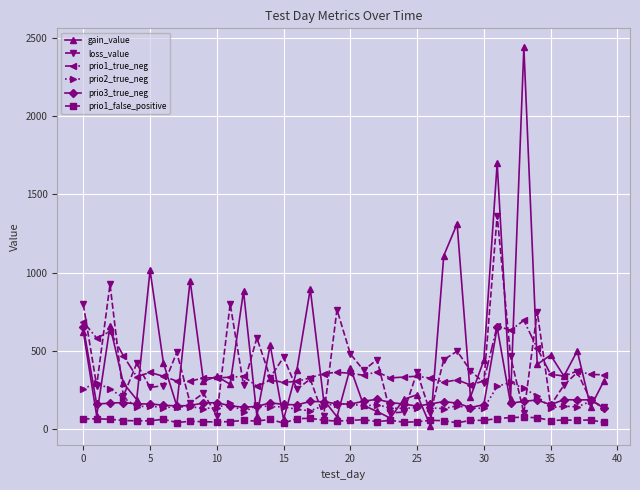

How many lines are shown in the chart?

6